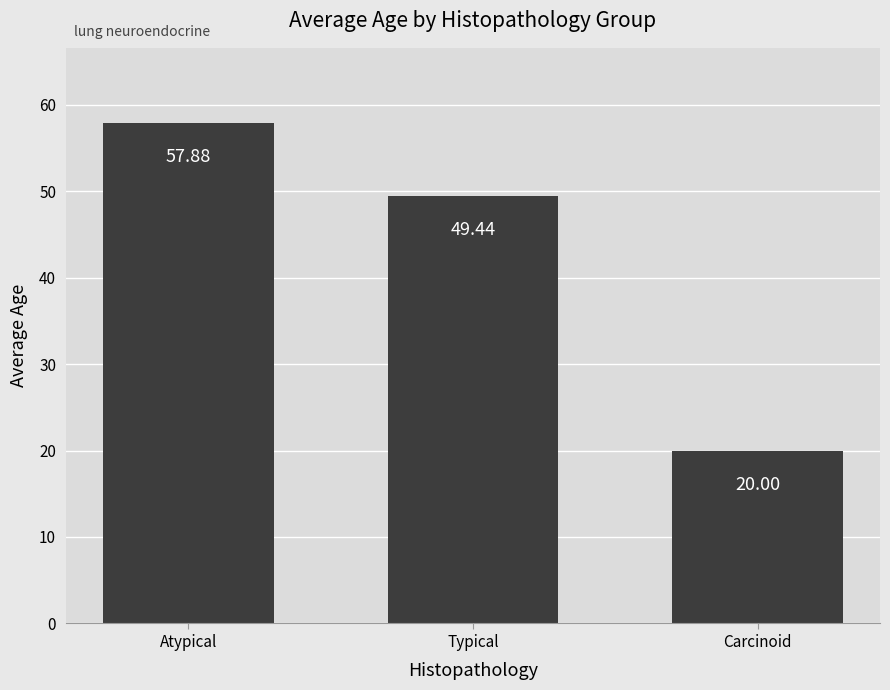

Rank the categories by value from highest to lowest.

Atypical, Typical, Carcinoid